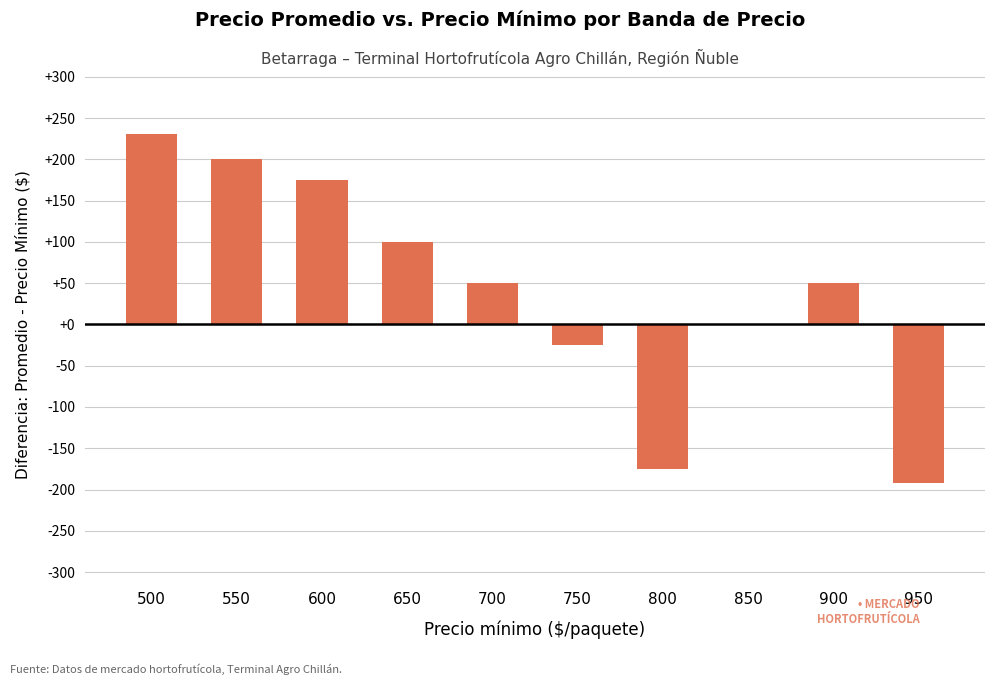

Where is the data nearest to the value 19?

850